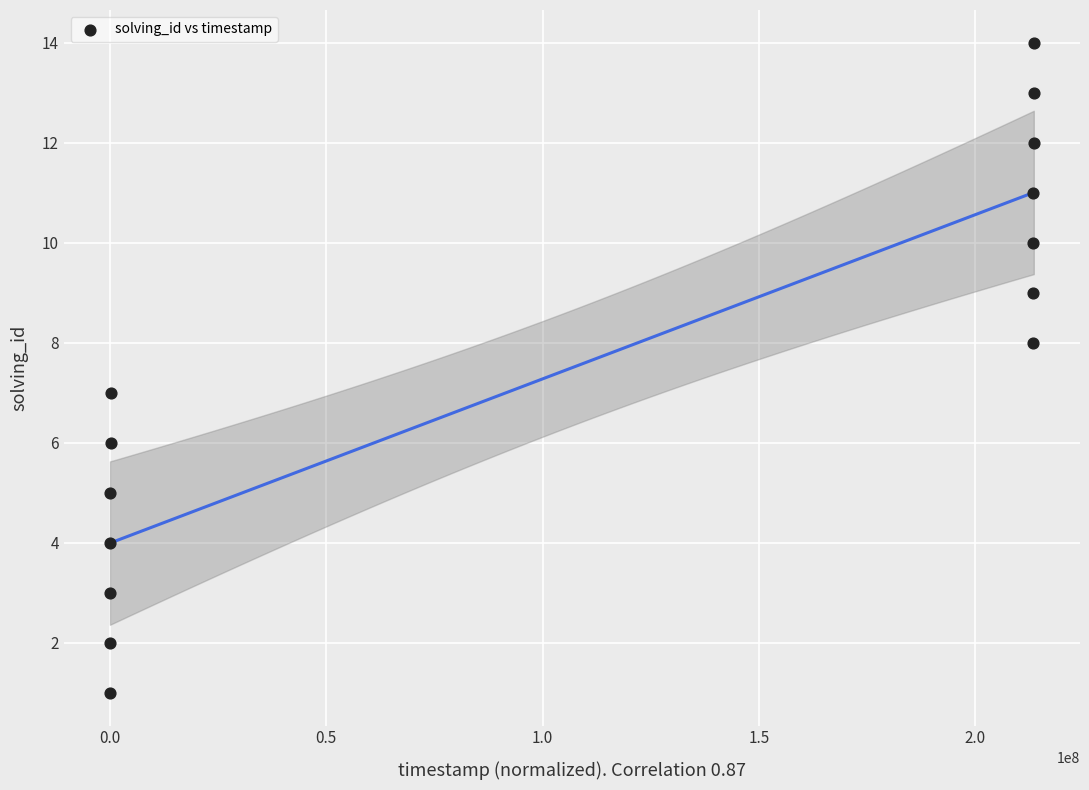

What is the range of X values (max minus min)?

213517525